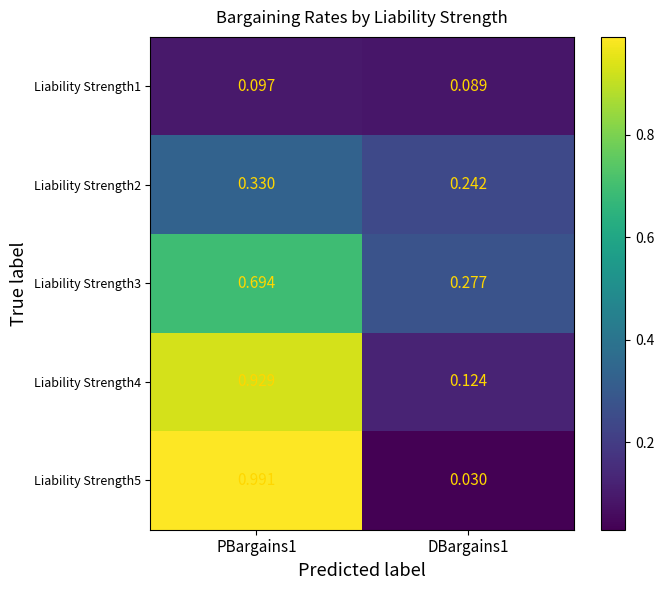

Count the number of categories in the chart.

2